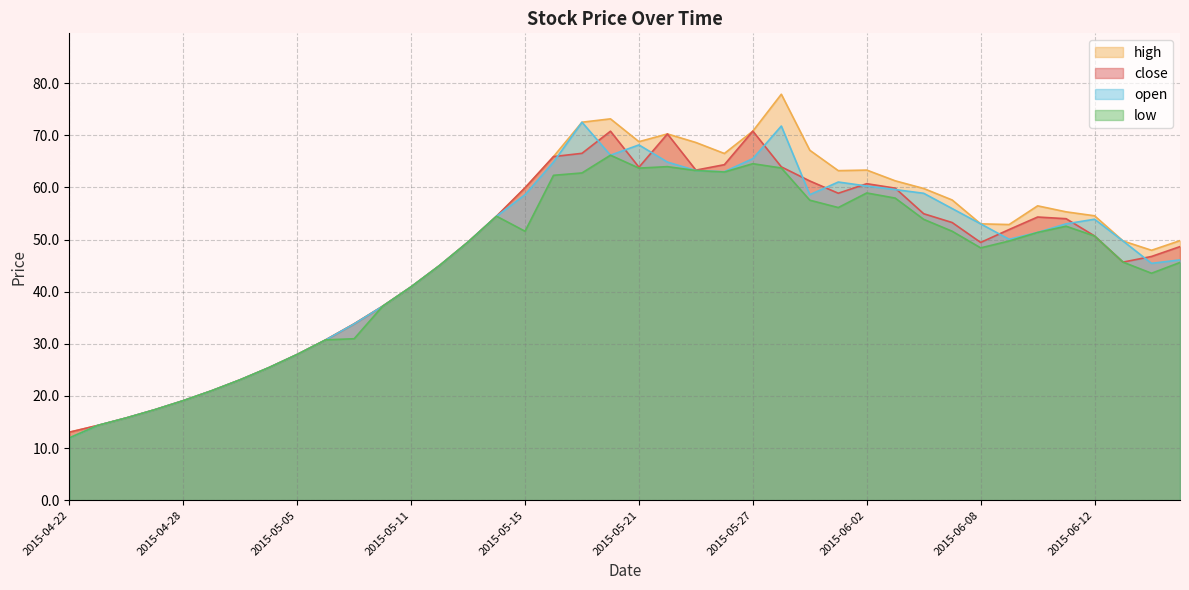

What is the label of the 37th point from the left?

2015-06-12